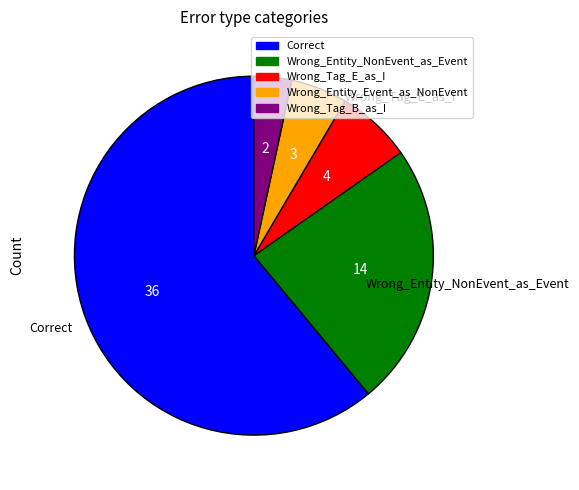

Rank the categories by value from lowest to highest.

Wrong_Tag_B_as_I, Wrong_Entity_Event_as_NonEvent, Wrong_Tag_E_as_I, Wrong_Entity_NonEvent_as_Event, Correct